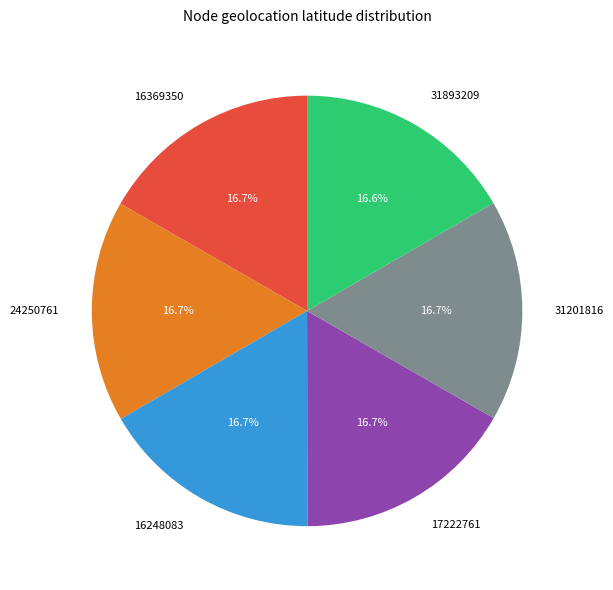

Does any single category account for the majority?

No